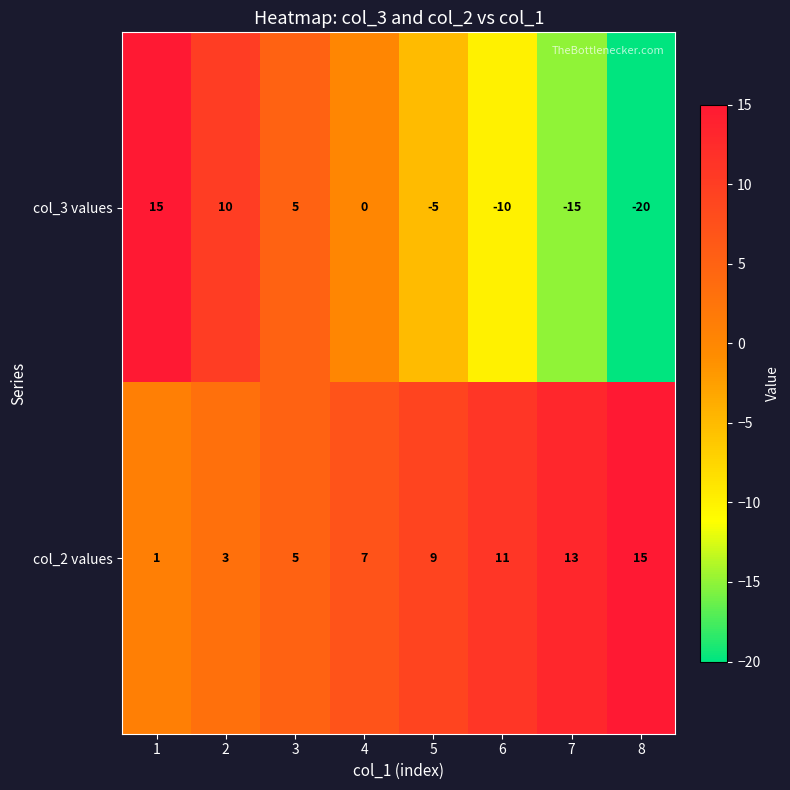

What is the smallest value displayed?

-20